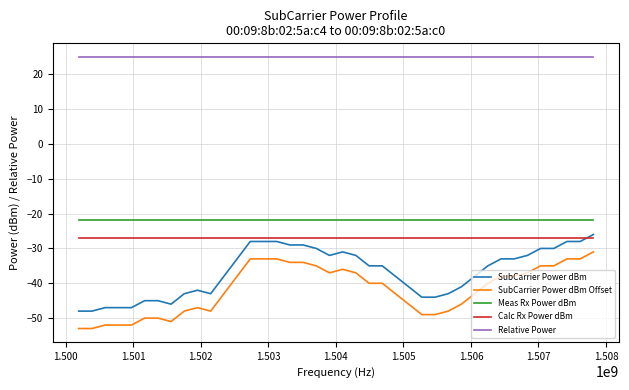

Reading left to right, list all the values displayed in this chart.

SubCarrier Power dBm: -48.0	-48.0	-47.0	-47.0	-47.0	-45.0	-45.0	-46.0	-43.0	-42.0	-43.0	-38.0	-33.0	-28.0	-28.0	-28.0	-29.0	-29.0	-30.0	-32.0	-31.0	-32.0	-35.0	-35.0	-38.0	-41.0	-44.0	-44.0	-43.0	-41.0	-38.0	-35.0	-33.0	-33.0	-32.0	-30.0	-30.0	-28.0	-28.0	-26.0
SubCarrier Power dBm Offset: -53.0	-53.0	-52.0	-52.0	-52.0	-50.0	-50.0	-51.0	-48.0	-47.0	-48.0	-43.0	-38.0	-33.0	-33.0	-33.0	-34.0	-34.0	-35.0	-37.0	-36.0	-37.0	-40.0	-40.0	-43.0	-46.0	-49.0	-49.0	-48.0	-46.0	-43.0	-40.0	-38.0	-38.0	-37.0	-35.0	-35.0	-33.0	-33.0	-31.0
Meas Rx Power dBm: -21.7	-21.7	-21.7	-21.7	-21.7	-21.7	-21.7	-21.7	-21.7	-21.7	-21.7	-21.7	-21.7	-21.7	-21.7	-21.7	-21.7	-21.7	-21.7	-21.7	-21.7	-21.7	-21.7	-21.7	-21.7	-21.7	-21.7	-21.7	-21.7	-21.7	-21.7	-21.7	-21.7	-21.7	-21.7	-21.7	-21.7	-21.7	-21.7	-21.7
Calc Rx Power dBm: -27.0	-27.0	-27.0	-27.0	-27.0	-27.0	-27.0	-27.0	-27.0	-27.0	-27.0	-27.0	-27.0	-27.0	-27.0	-27.0	-27.0	-27.0	-27.0	-27.0	-27.0	-27.0	-27.0	-27.0	-27.0	-27.0	-27.0	-27.0	-27.0	-27.0	-27.0	-27.0	-27.0	-27.0	-27.0	-27.0	-27.0	-27.0	-27.0	-27.0
Relative Power: 25.0	25.0	25.0	25.0	25.0	25.0	25.0	25.0	25.0	25.0	25.0	25.0	25.0	25.0	25.0	25.0	25.0	25.0	25.0	25.0	25.0	25.0	25.0	25.0	25.0	25.0	25.0	25.0	25.0	25.0	25.0	25.0	25.0	25.0	25.0	25.0	25.0	25.0	25.0	25.0